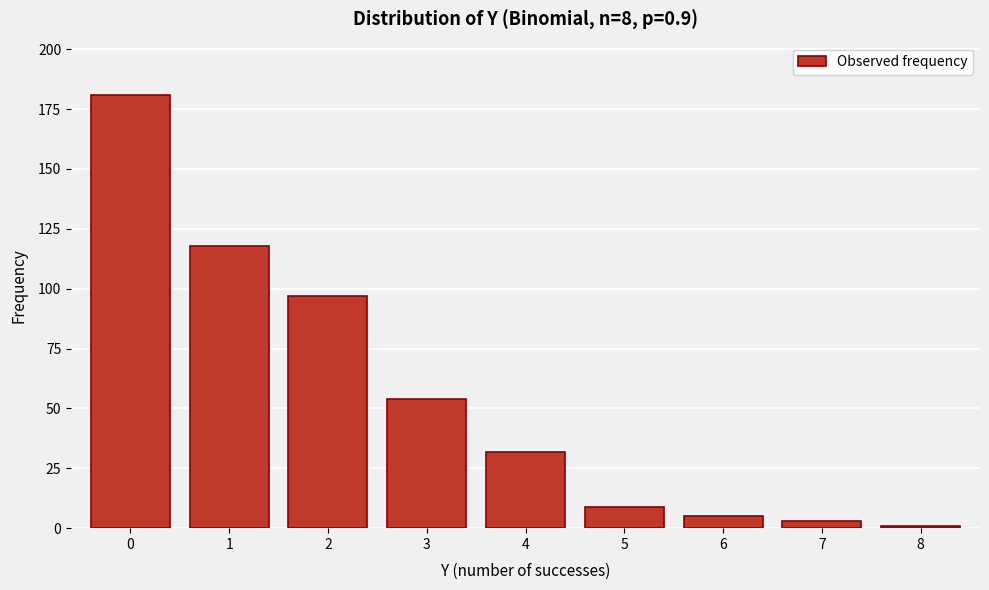

Reading right to left, transcribe all the data shown in this chart.

8=1	7=3	6=5	5=9	4=32	3=54	2=97	1=118	0=181